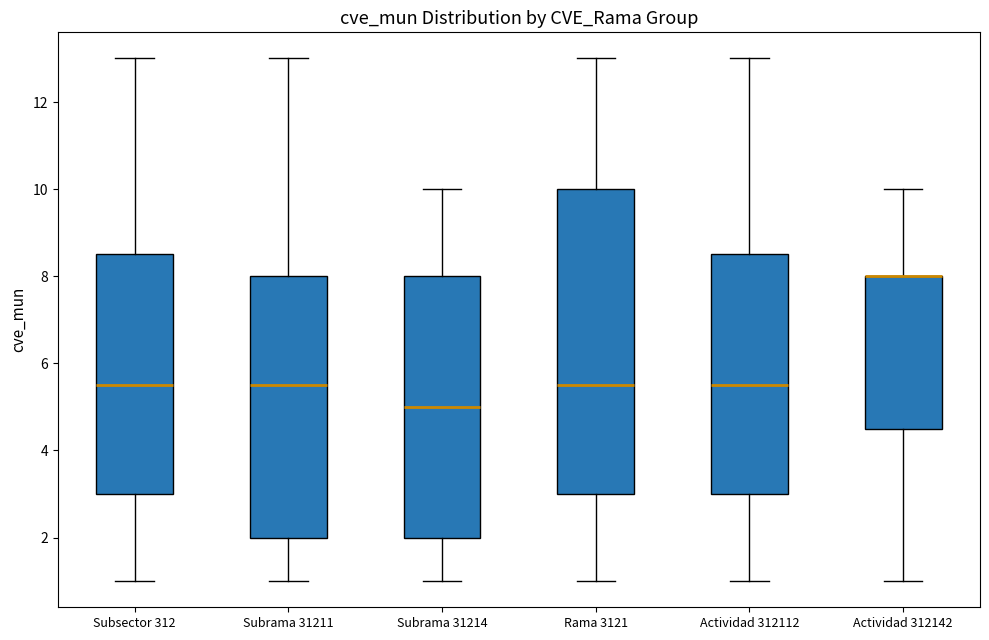

Comparing the boxes themselves (not the whiskers), which one is the tallest?

Rama 3121